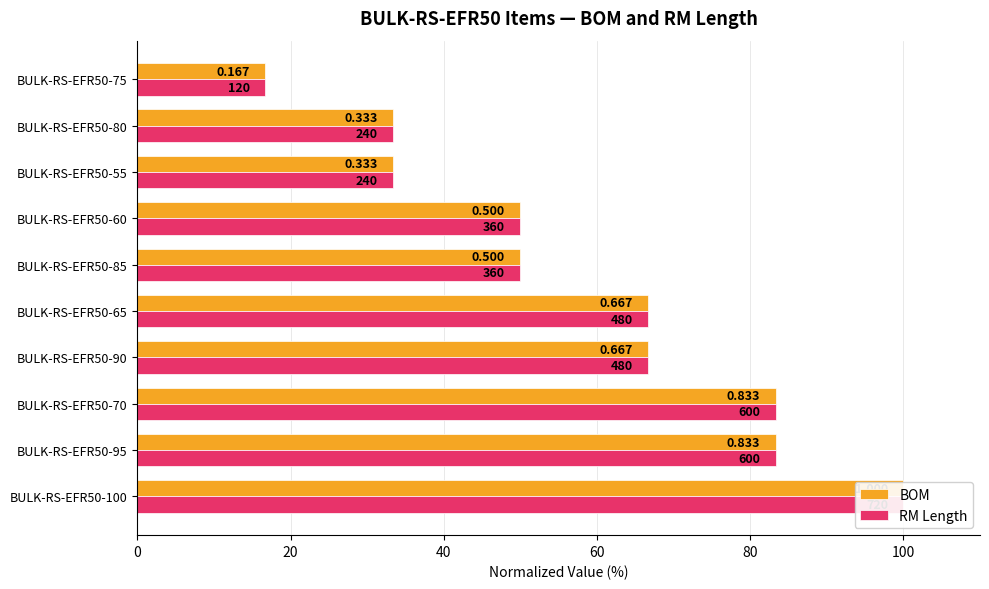

List the series in order of their peak value, lowest first.

BOM, RM Length